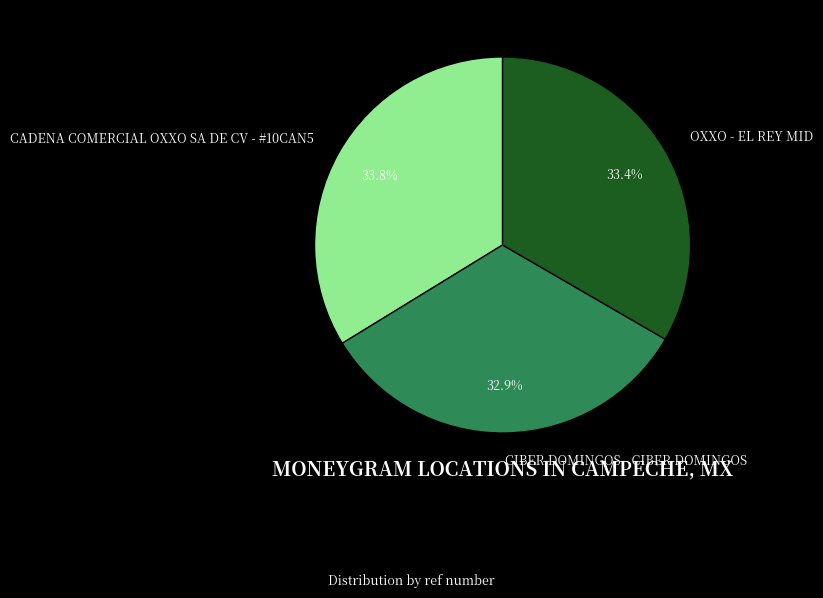

Which has a higher value, CIBER DOMINGOS - CIBER DOMINGOS or CADENA COMERCIAL OXXO SA DE CV - #10CAN5?

CADENA COMERCIAL OXXO SA DE CV - #10CAN5